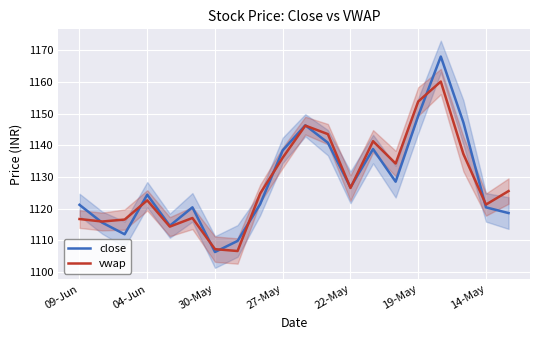

Count the number of data series in this chart.

2